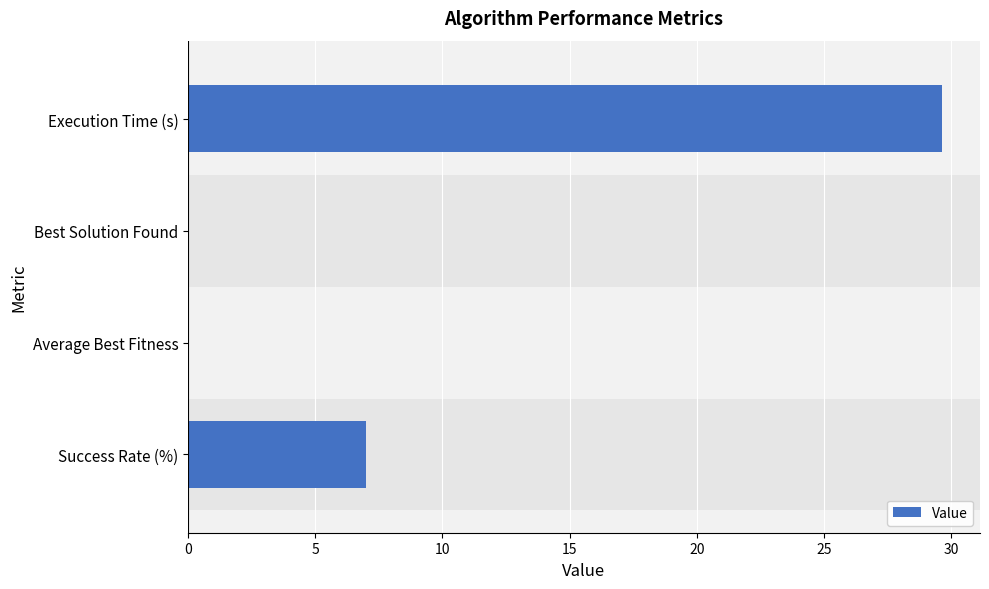

What is the greatest value displayed?

29.6